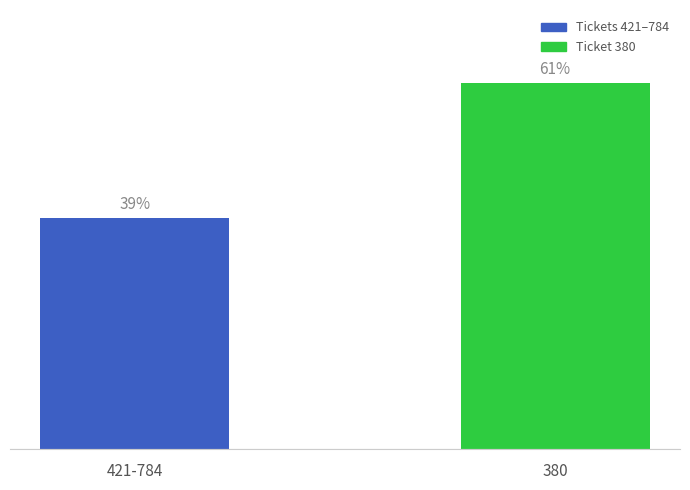

Are the bars horizontal?

No